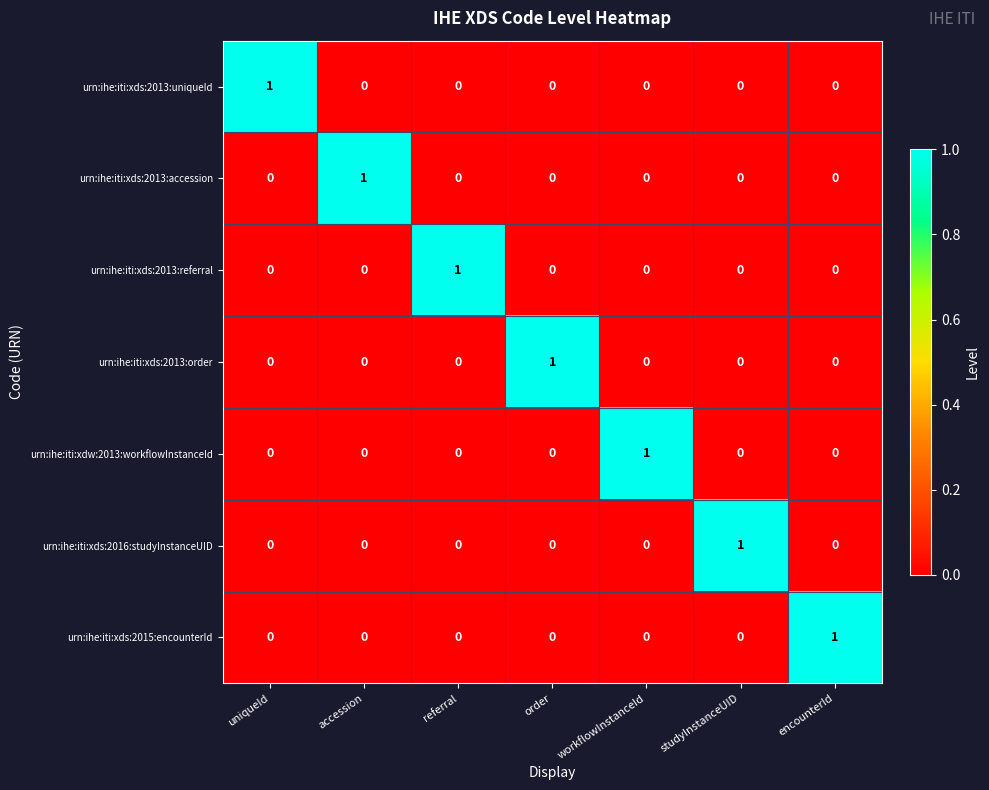

How many urn:ihe:iti:xds:2016:studyInstanceUID values are between 0 and 1?

7